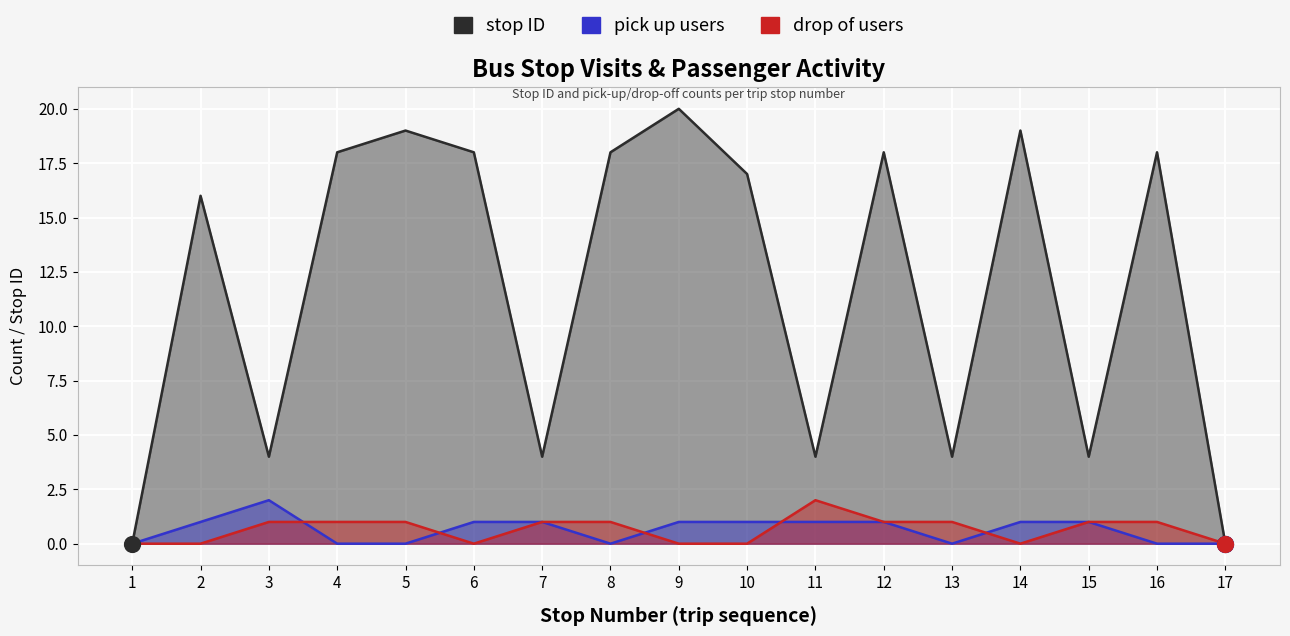

Which series has the widest spread of Y values?

stop ID